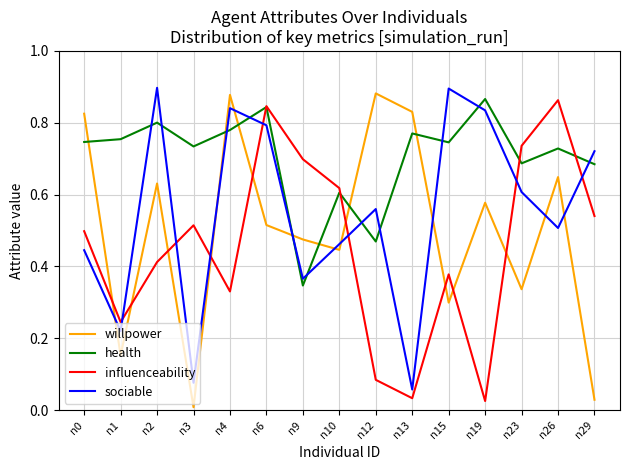

The health series shows 0.7 at n26. True or false?

True